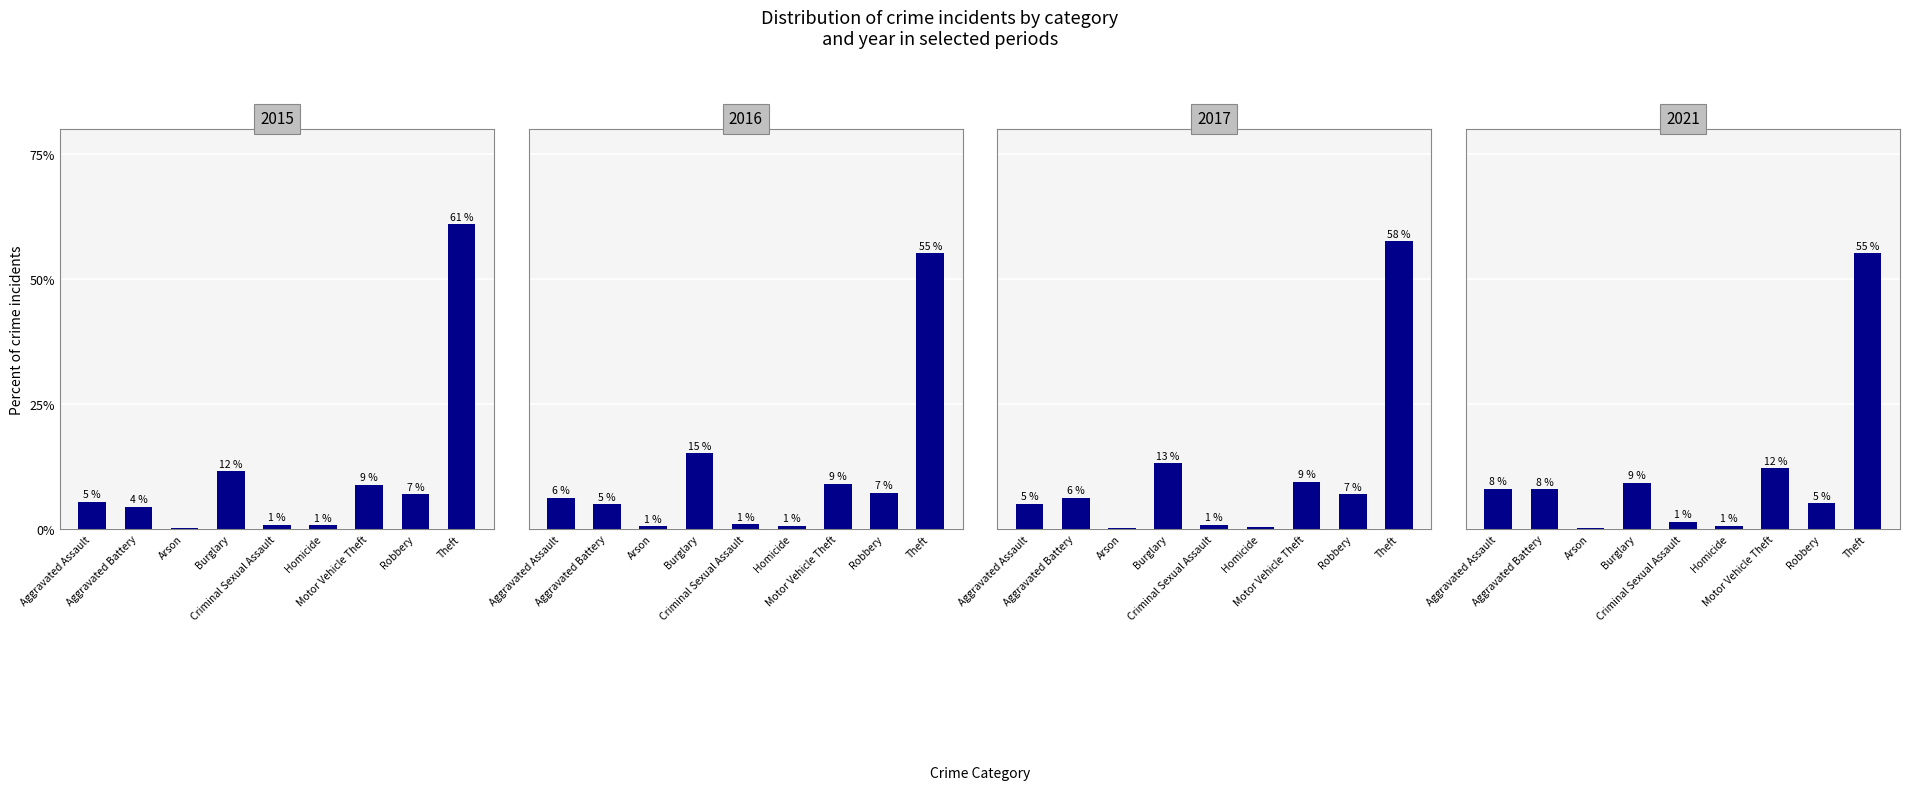

What is the minimum value shown in the chart?

0.1